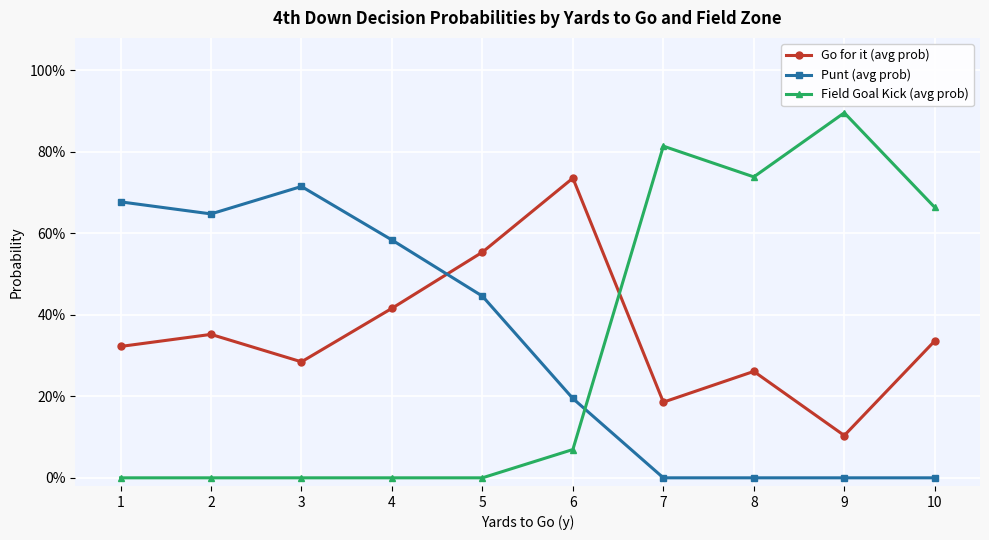

How many times do Punt (avg prob) and Field Goal Kick (avg prob) cross each other?

1